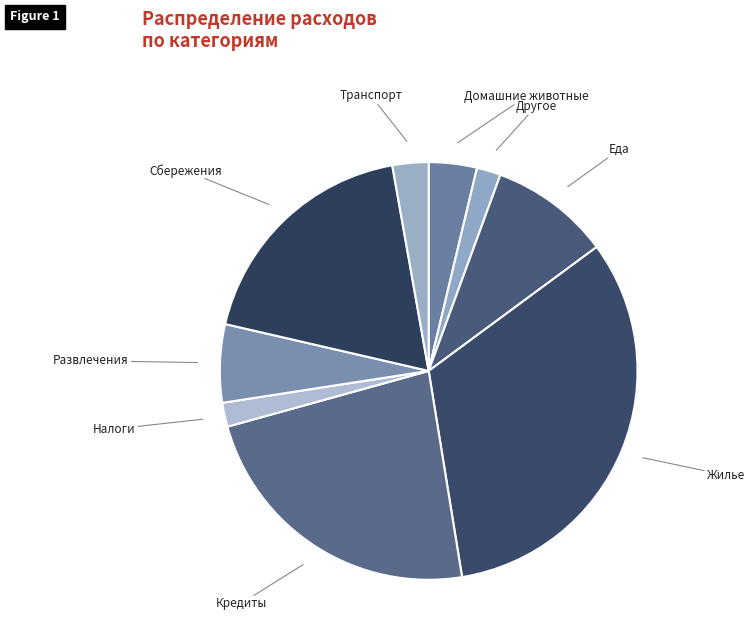

Is there any slice that represents more than half of the pie?

No